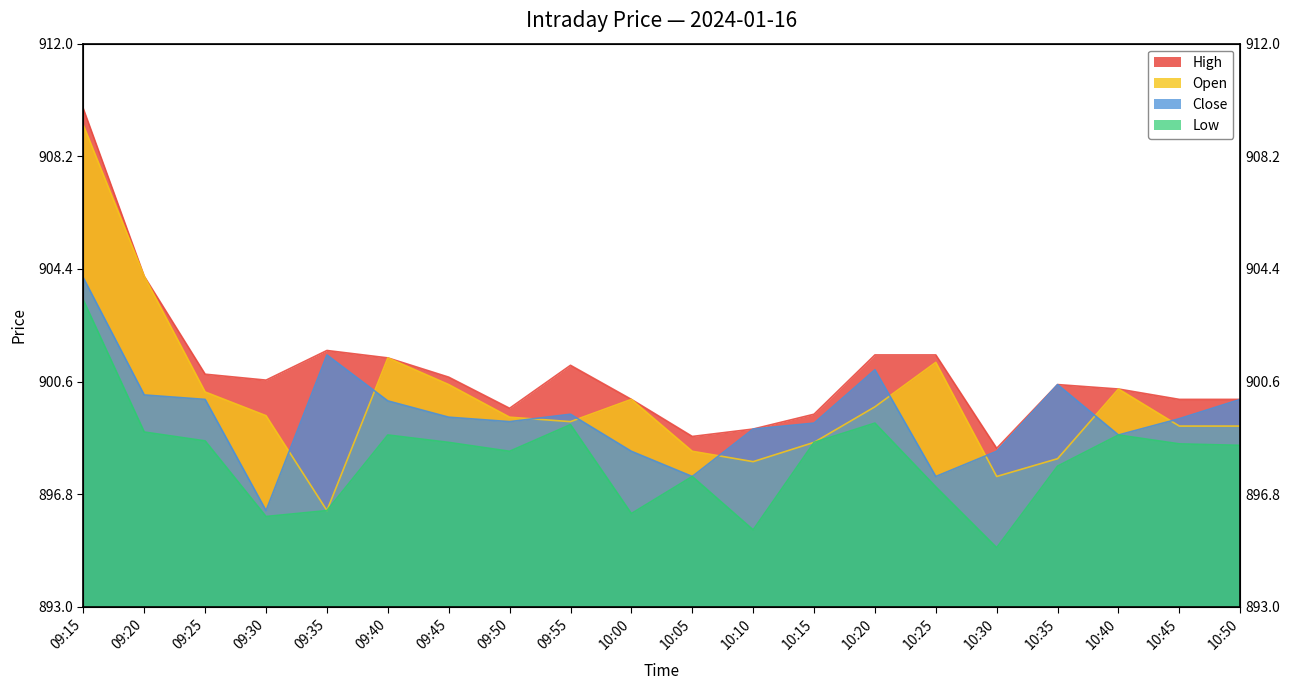

The Open series shows 203.0 at 10:05. True or false?

False